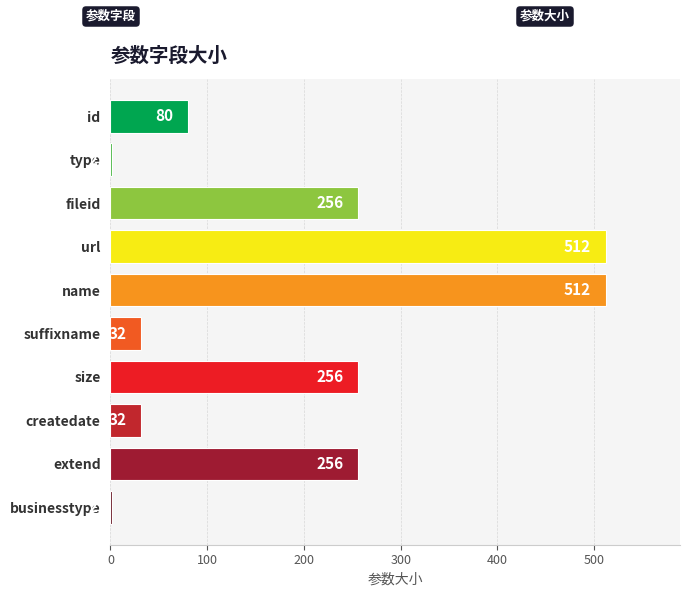

What position from the top is type?

2